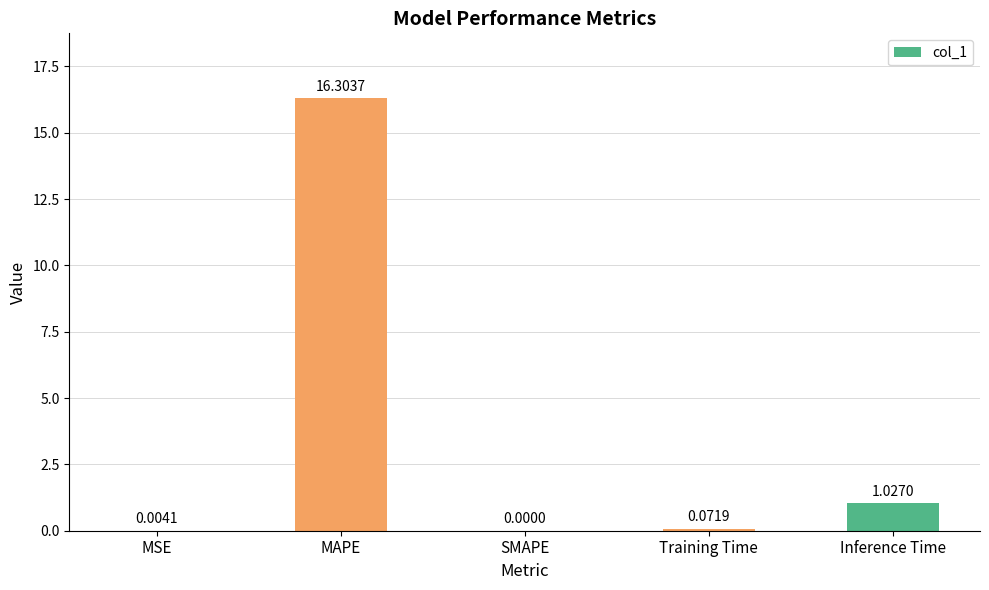

At which label is the value closest to 8?

Inference Time